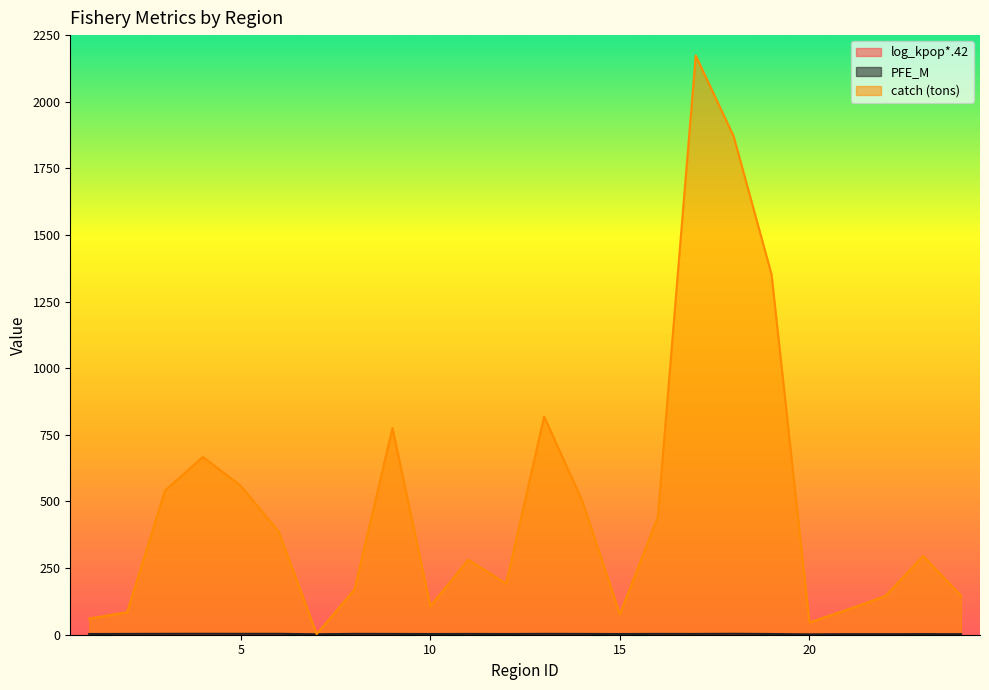

The value of log_kpop*.42 at 3 is 0.9. True or false?

False